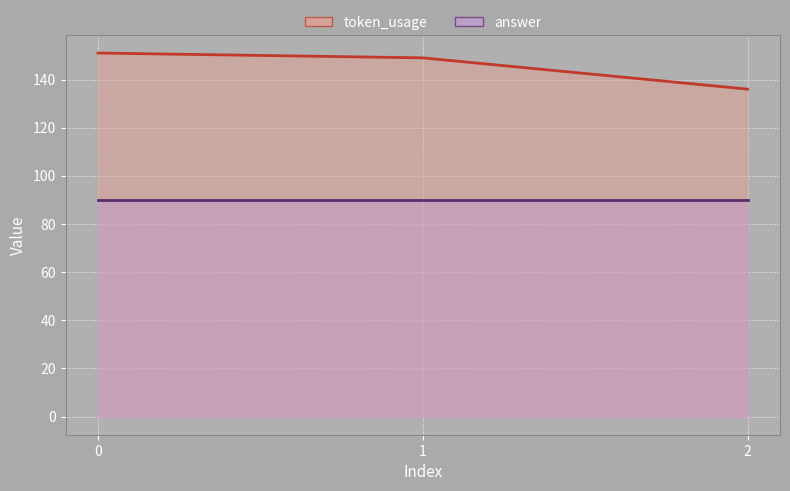

What is the average value of the token_usage (line) series?

145